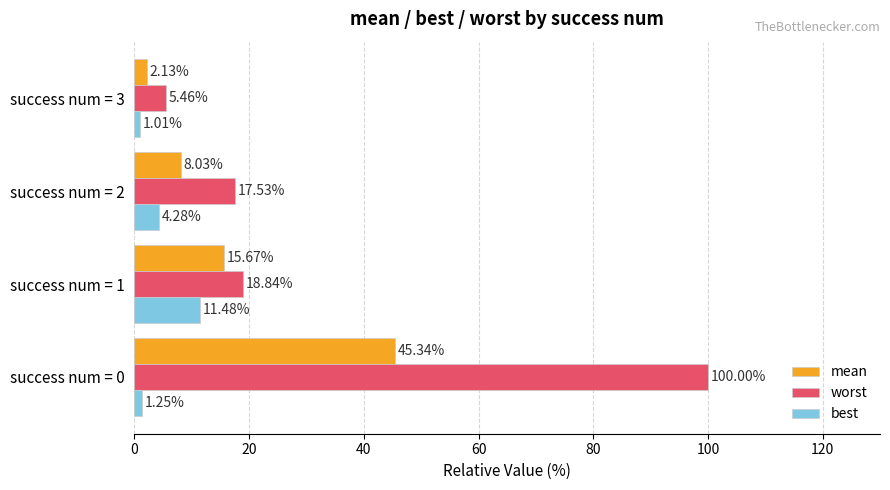

How many values in the best series exceed 4?

2